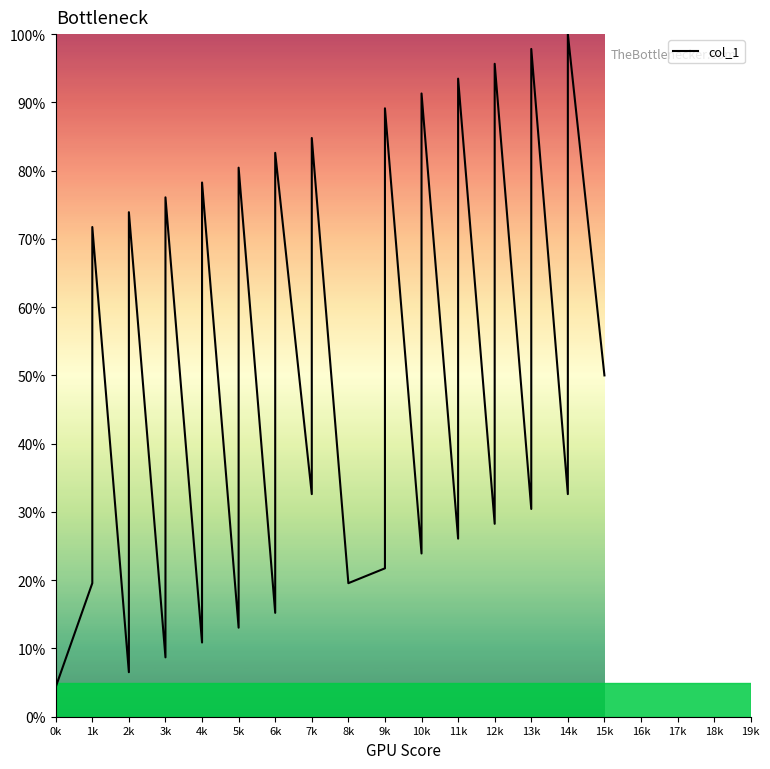

True or false: there are more than 1 points higher than both neighbors.

True